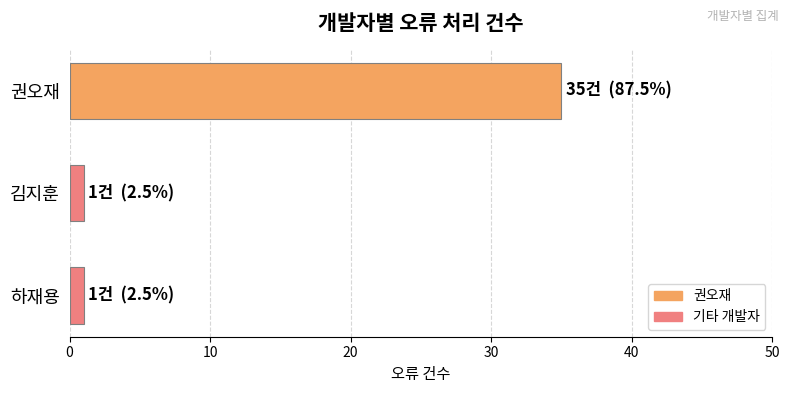

How many categories are shown in the chart?

3